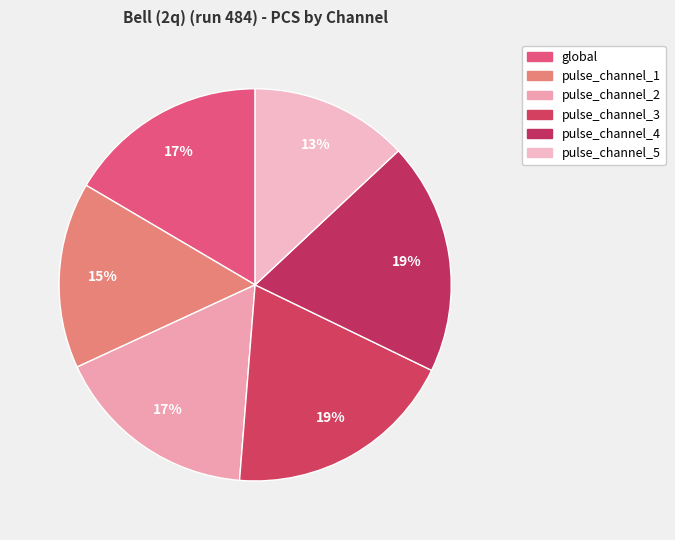

How many segments does this pie chart have?

6